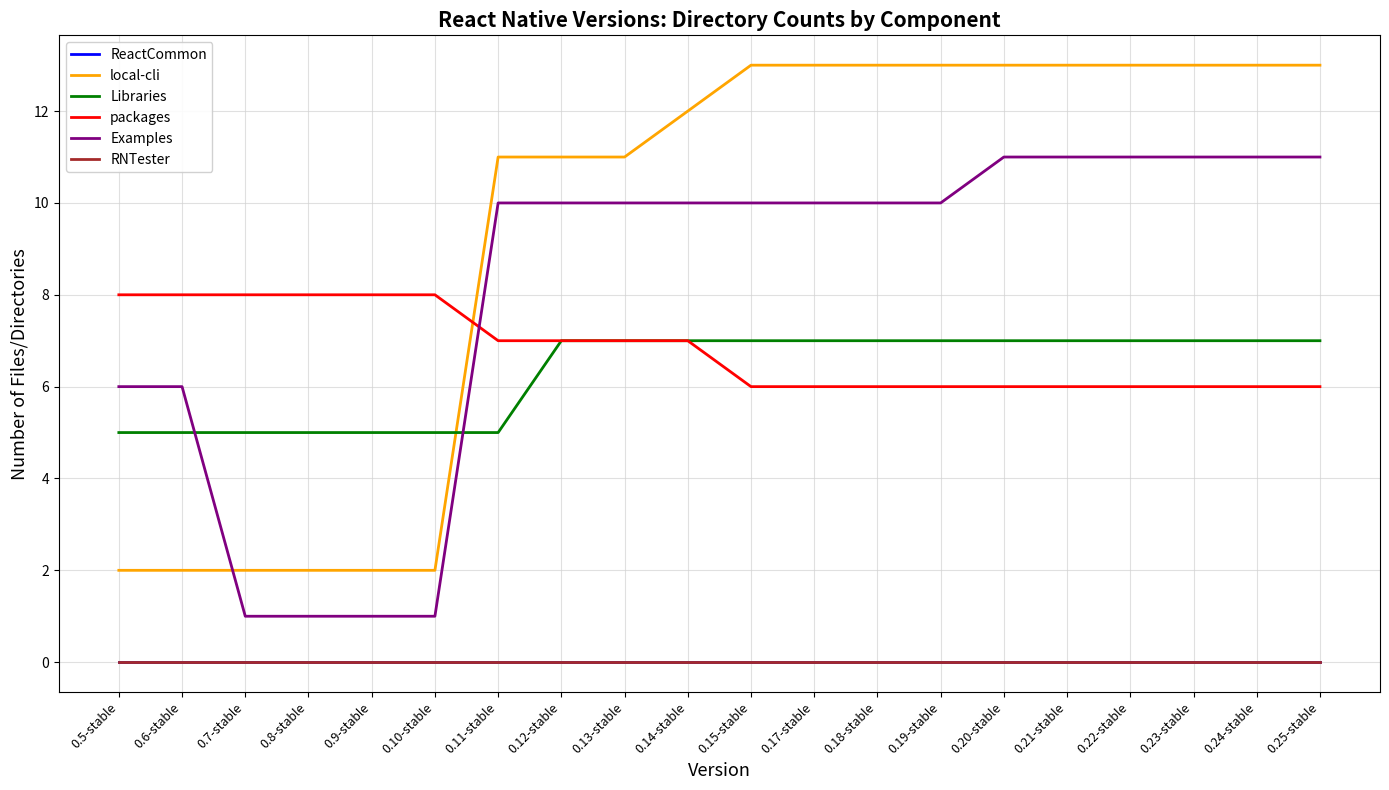

Does the chart display data point markers on the line(s)?

No